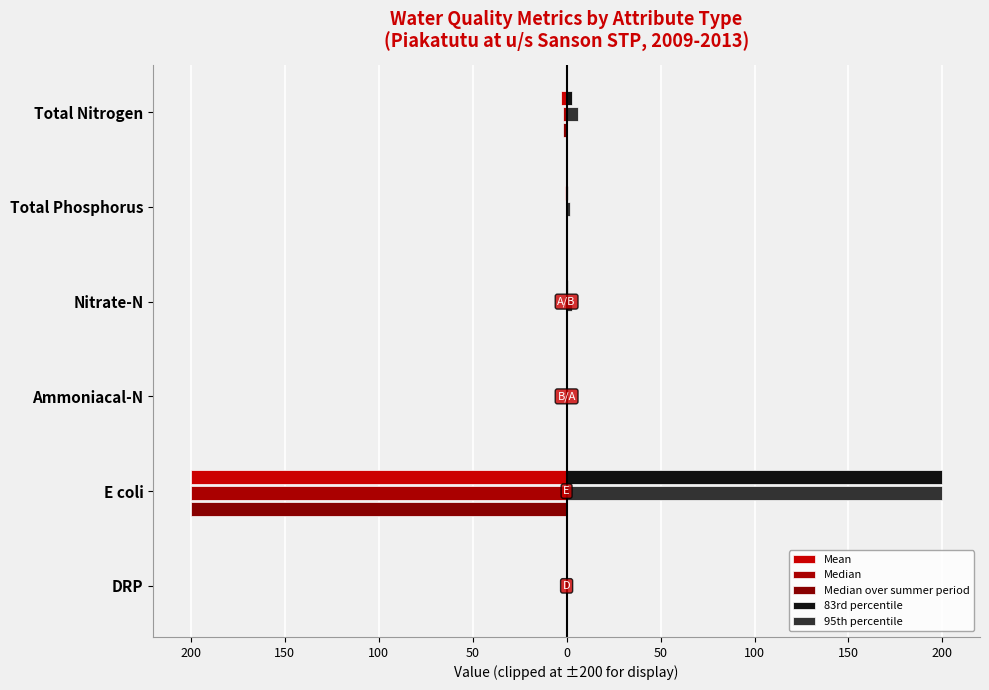

How many data points does each series have?

6